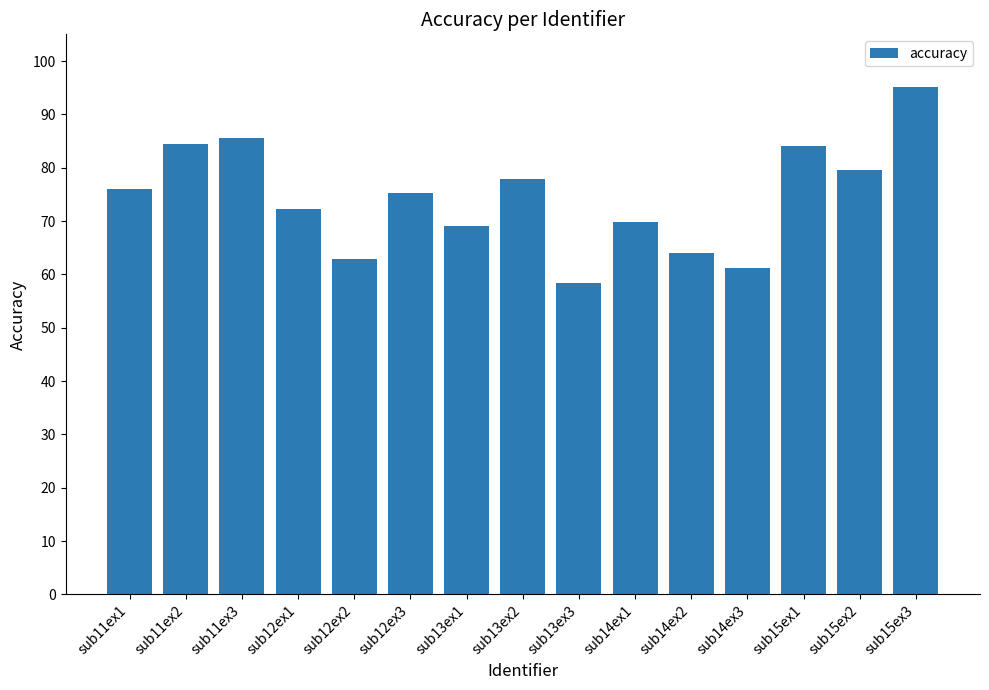

Which has a higher value, sub15ex3 or sub12ex2?

sub15ex3